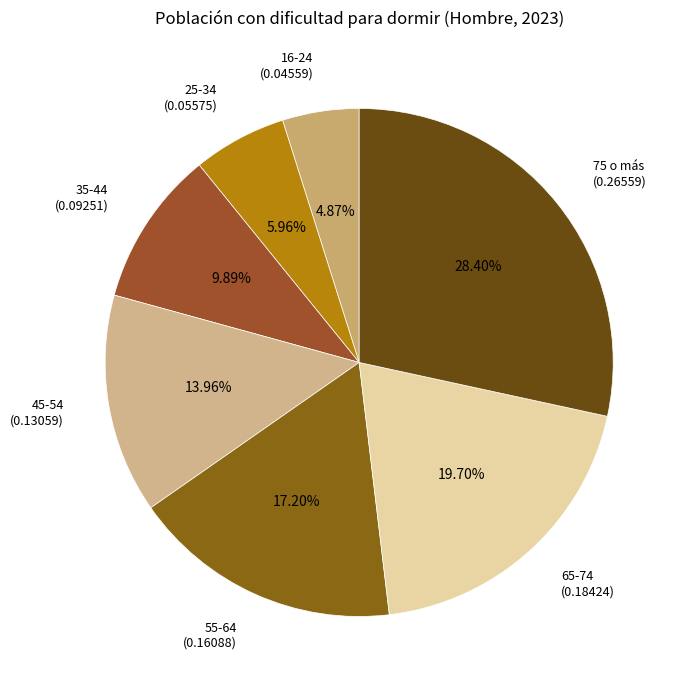

Does any single category account for the majority?

No